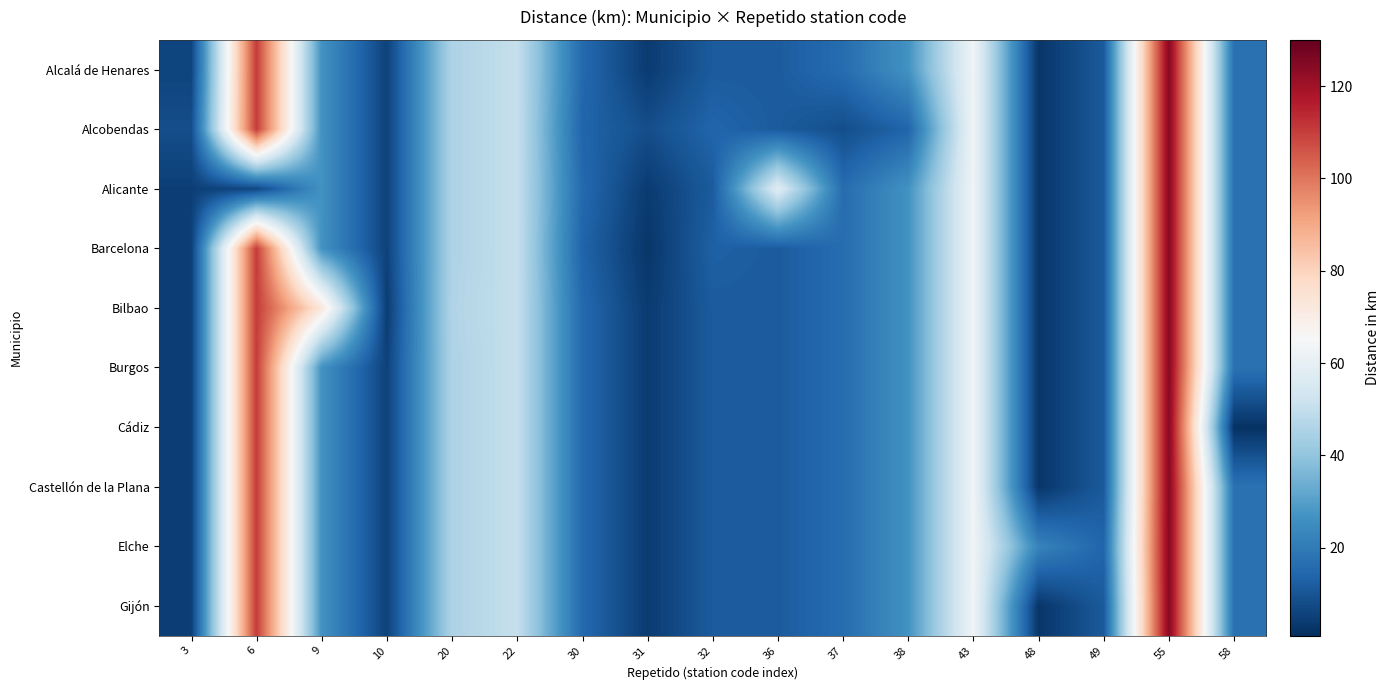

Between 55 and 6, which is larger?

55